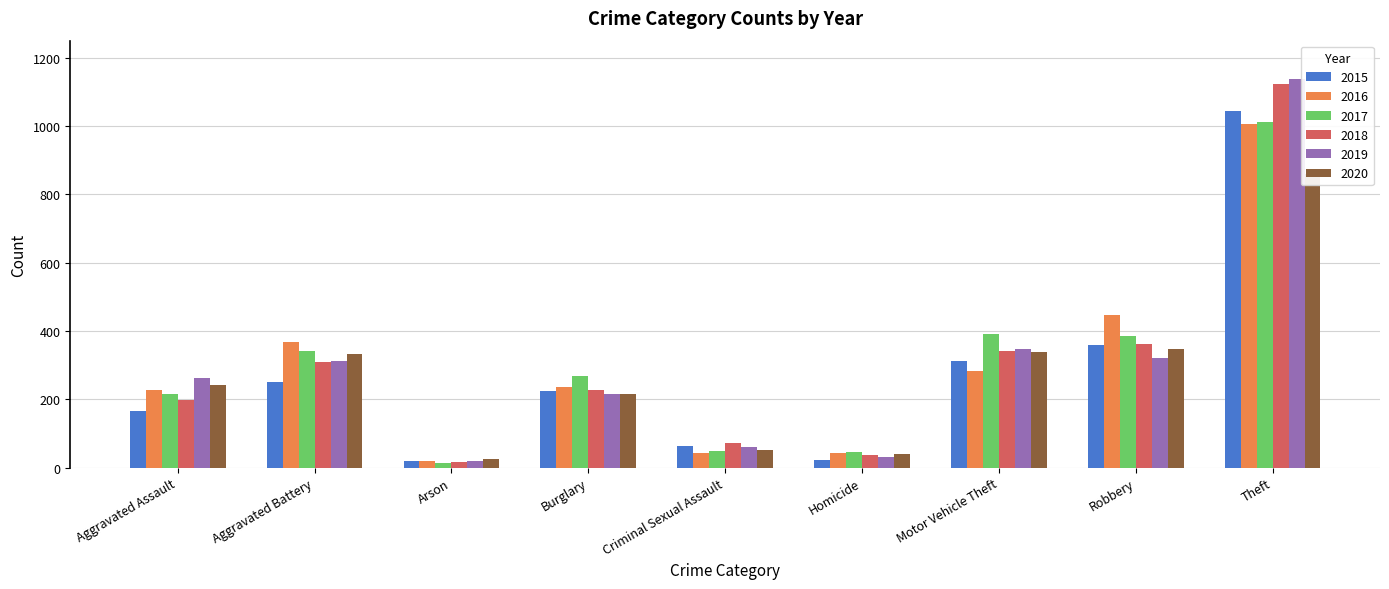

Is the value of 2017 at Arson greater than the value of 2019 at Homicide?

No